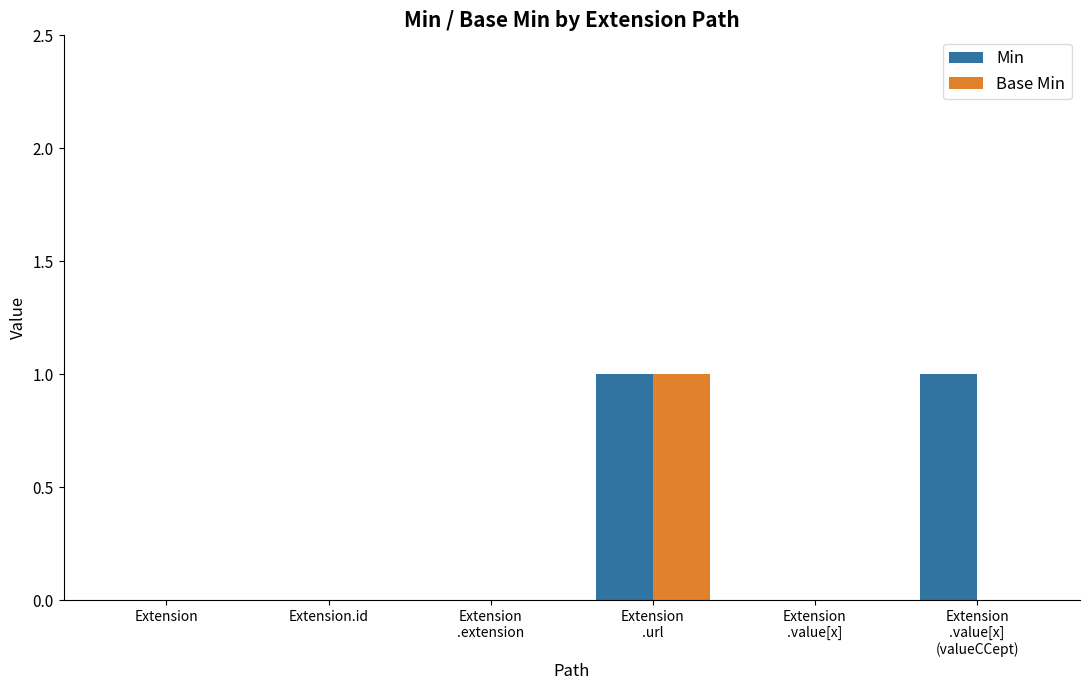

How many groups of bars are there?

6